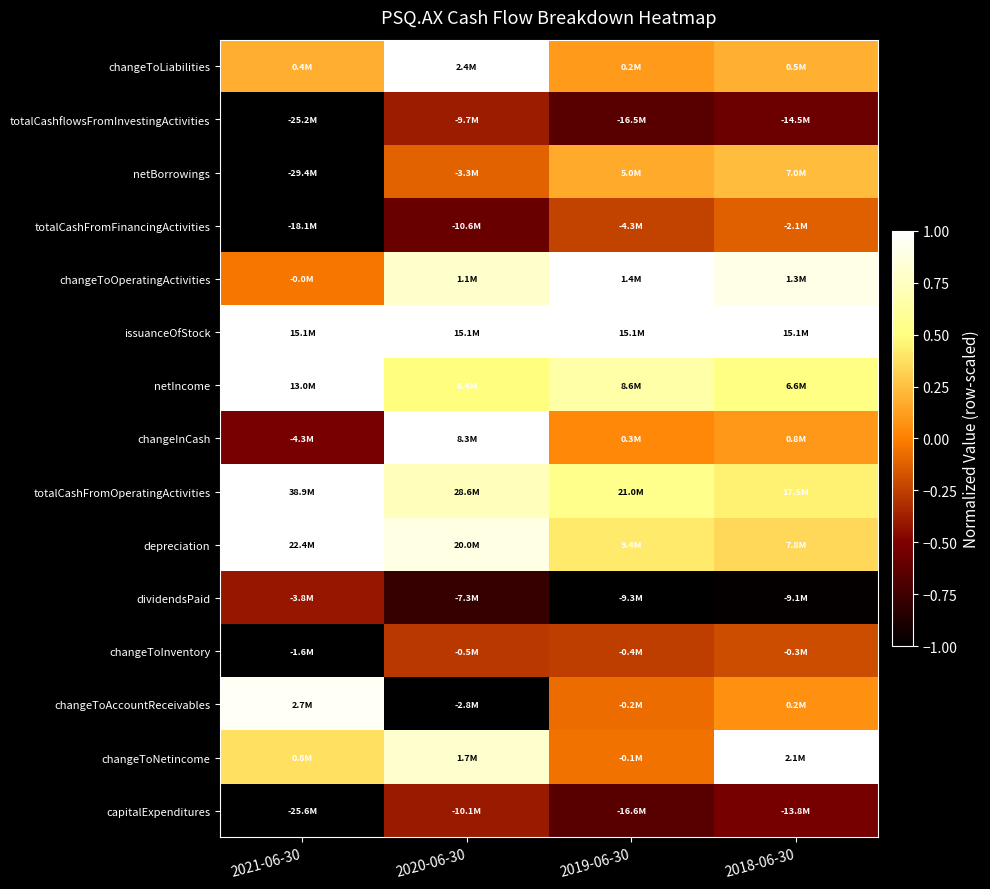

Reading right to left, list all the values displayed in this chart.

changeToLiabilities: 2018-06-30=0.2	2019-06-30=0.1	2020-06-30=1.0	2021-06-30=0.2
totalCashflowsFromInvestingActivities: 2018-06-30=-0.6	2019-06-30=-0.7	2020-06-30=-0.4	2021-06-30=-1.0
netBorrowings: 2018-06-30=0.2	2019-06-30=0.2	2020-06-30=-0.1	2021-06-30=-1.0
totalCashFromFinancingActivities: 2018-06-30=-0.1	2019-06-30=-0.2	2020-06-30=-0.6	2021-06-30=-1.0
changeToOperatingActivities: 2018-06-30=0.9	2019-06-30=1.0	2020-06-30=0.8	2021-06-30=-0.0
issuanceOfStock: 2018-06-30=1.0	2019-06-30=1.0	2020-06-30=1.0	2021-06-30=1.0
netIncome: 2018-06-30=0.5	2019-06-30=0.7	2020-06-30=0.5	2021-06-30=1.0
changeInCash: 2018-06-30=0.1	2019-06-30=0.0	2020-06-30=1.0	2021-06-30=-0.5
totalCashFromOperatingActivities: 2018-06-30=0.4	2019-06-30=0.5	2020-06-30=0.7	2021-06-30=1.0
depreciation: 2018-06-30=0.3	2019-06-30=0.4	2020-06-30=0.9	2021-06-30=1.0
dividendsPaid: 2018-06-30=-1.0	2019-06-30=-1.0	2020-06-30=-0.8	2021-06-30=-0.4
changeToInventory: 2018-06-30=-0.2	2019-06-30=-0.3	2020-06-30=-0.3	2021-06-30=-1.0
changeToAccountReceivables: 2018-06-30=0.1	2019-06-30=-0.1	2020-06-30=-1.0	2021-06-30=1.0
changeToNetincome: 2018-06-30=1.0	2019-06-30=-0.1	2020-06-30=0.8	2021-06-30=0.4
capitalExpenditures: 2018-06-30=-0.5	2019-06-30=-0.7	2020-06-30=-0.4	2021-06-30=-1.0